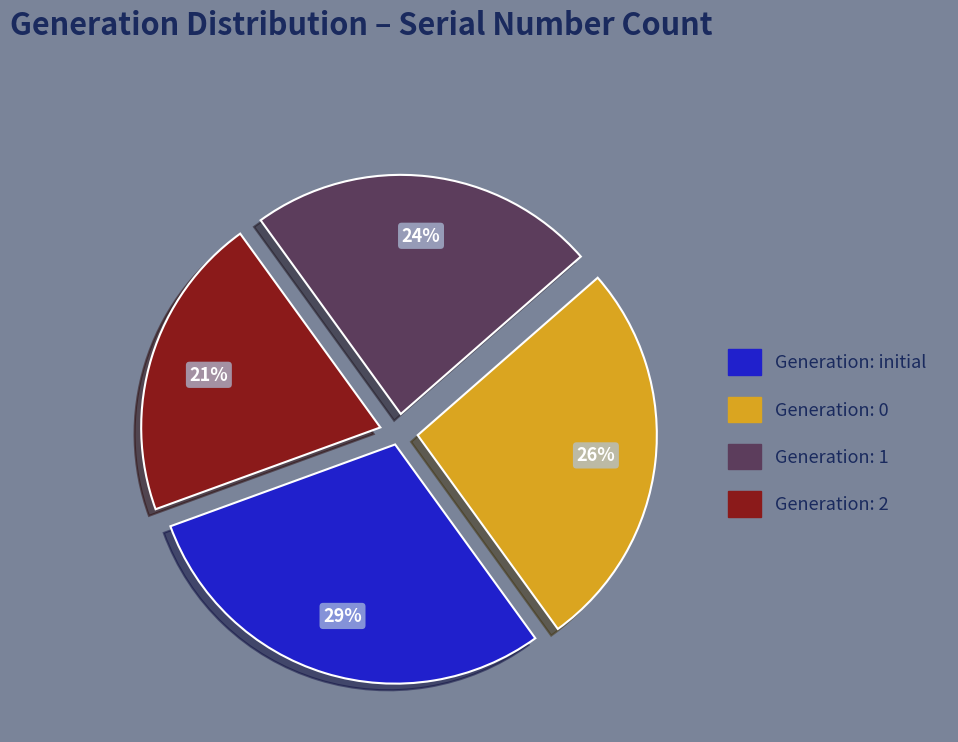

How many slices are in this pie chart?

4